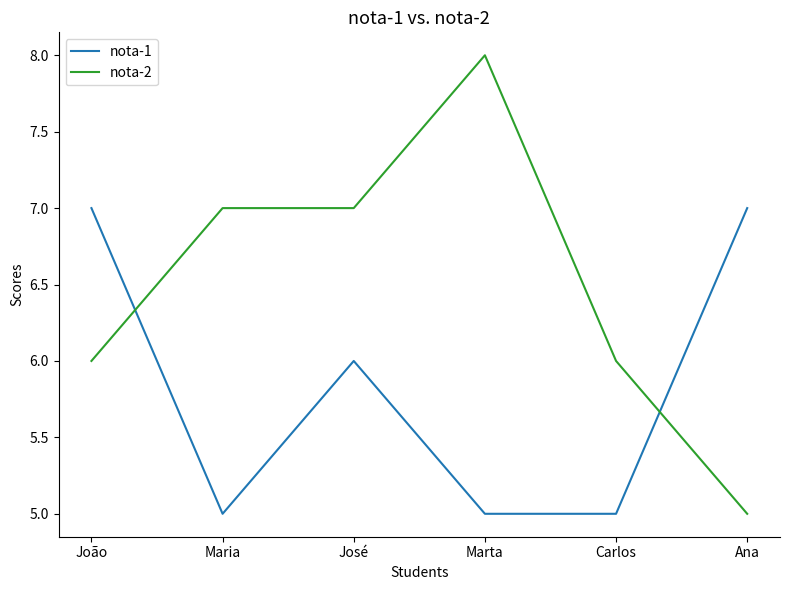

Where is the first local maximum for nota-1?

José